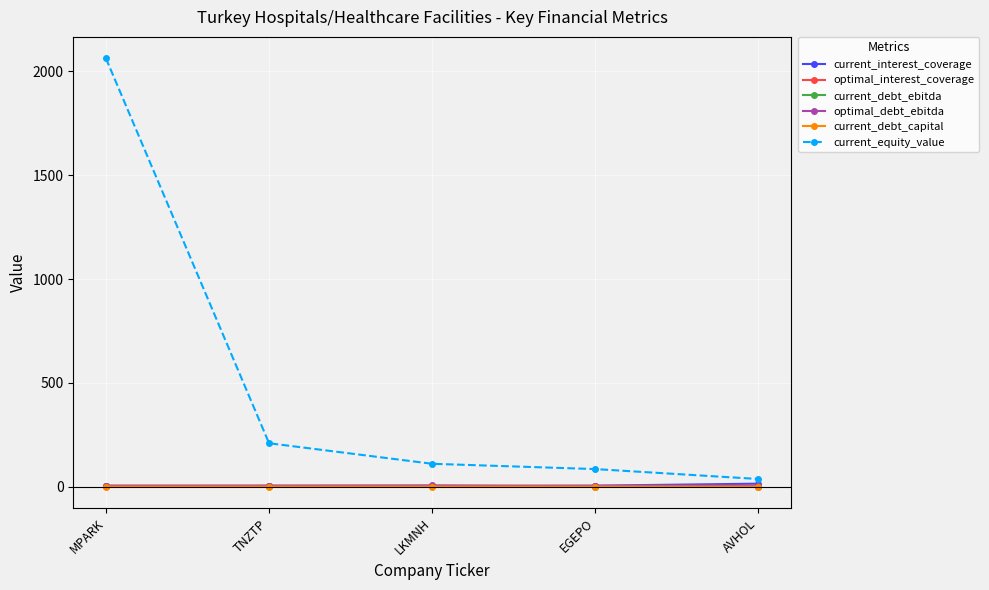

True or false: optimal_interest_coverage and current_debt_capital cross at least once.

False